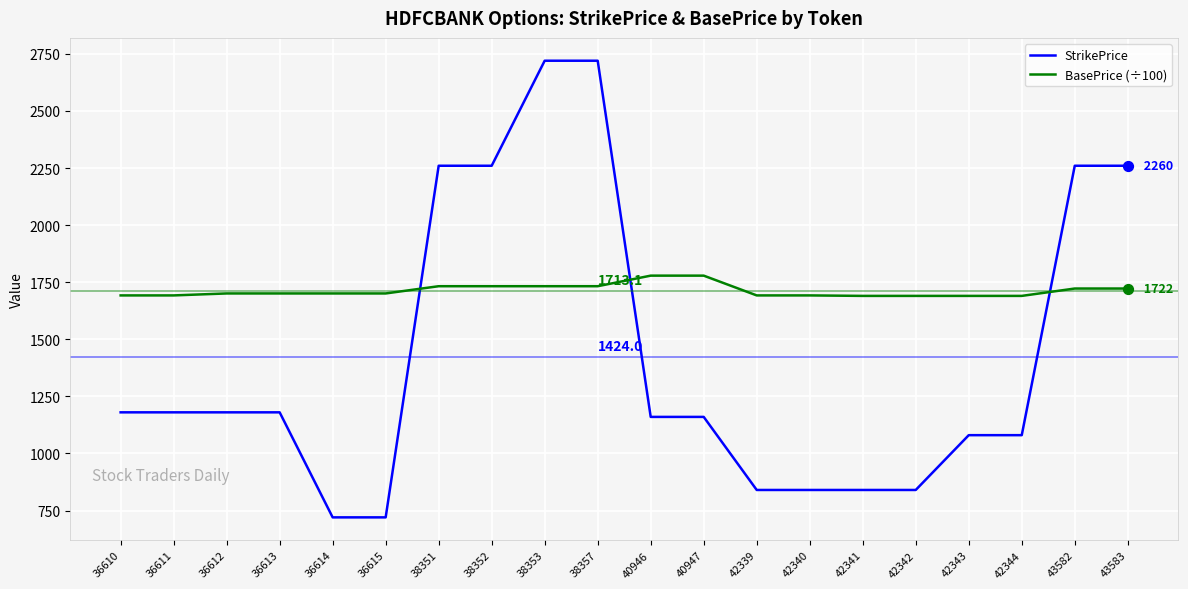

What is the total value across all series at 36611?

2872.1